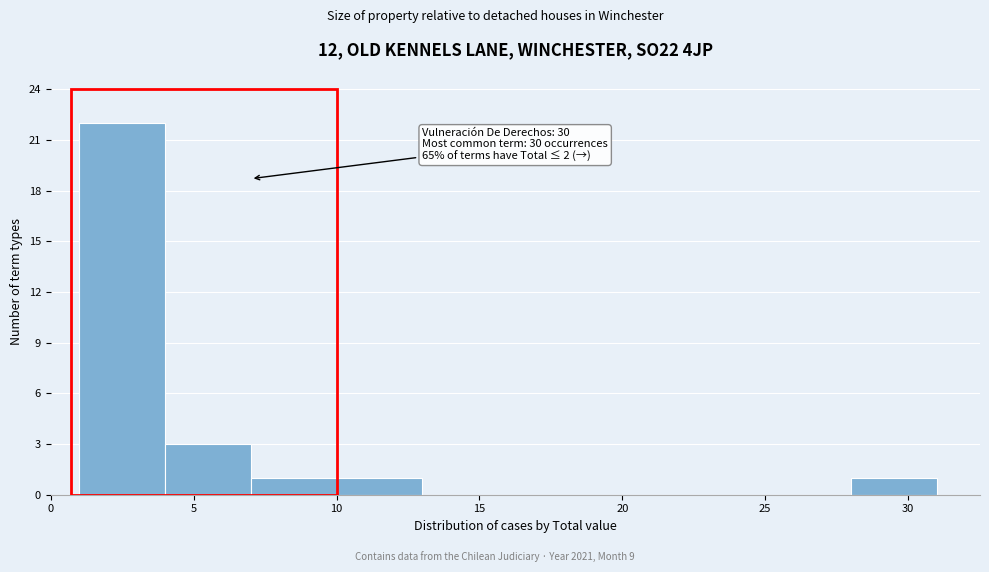

Which range on the x-axis has the tallest bar?

1 to 4